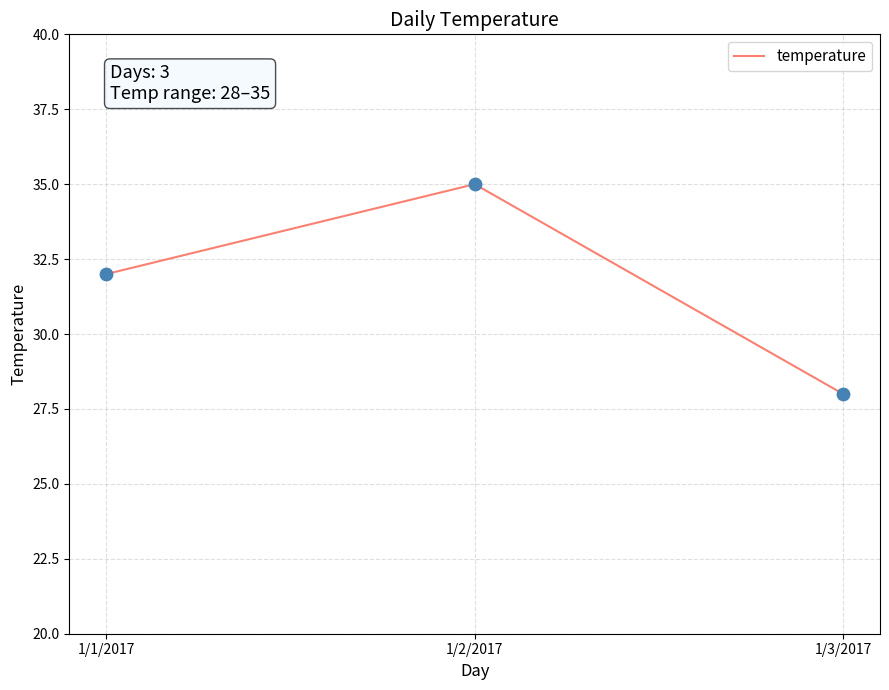

What is the change in value from 1/1/2017 to 1/2/2017?

+3